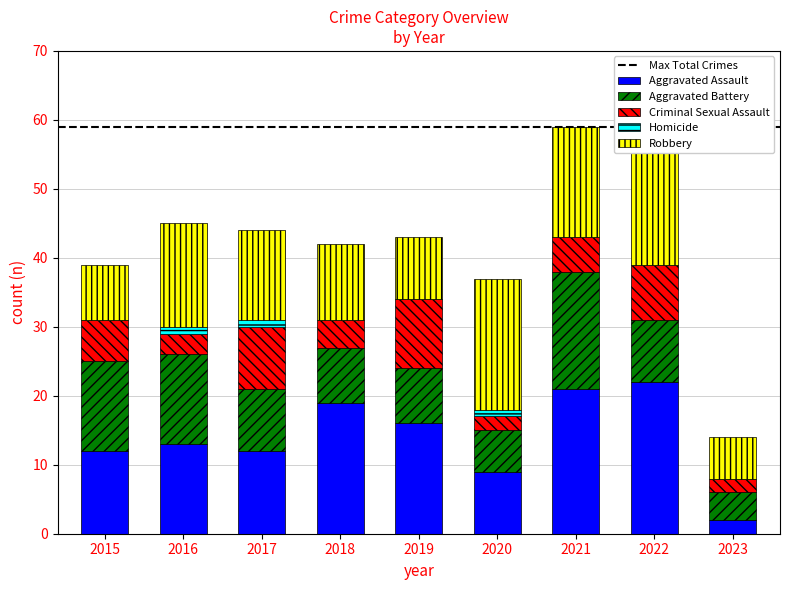

Which series has the widest spread of values?

Aggravated Assault